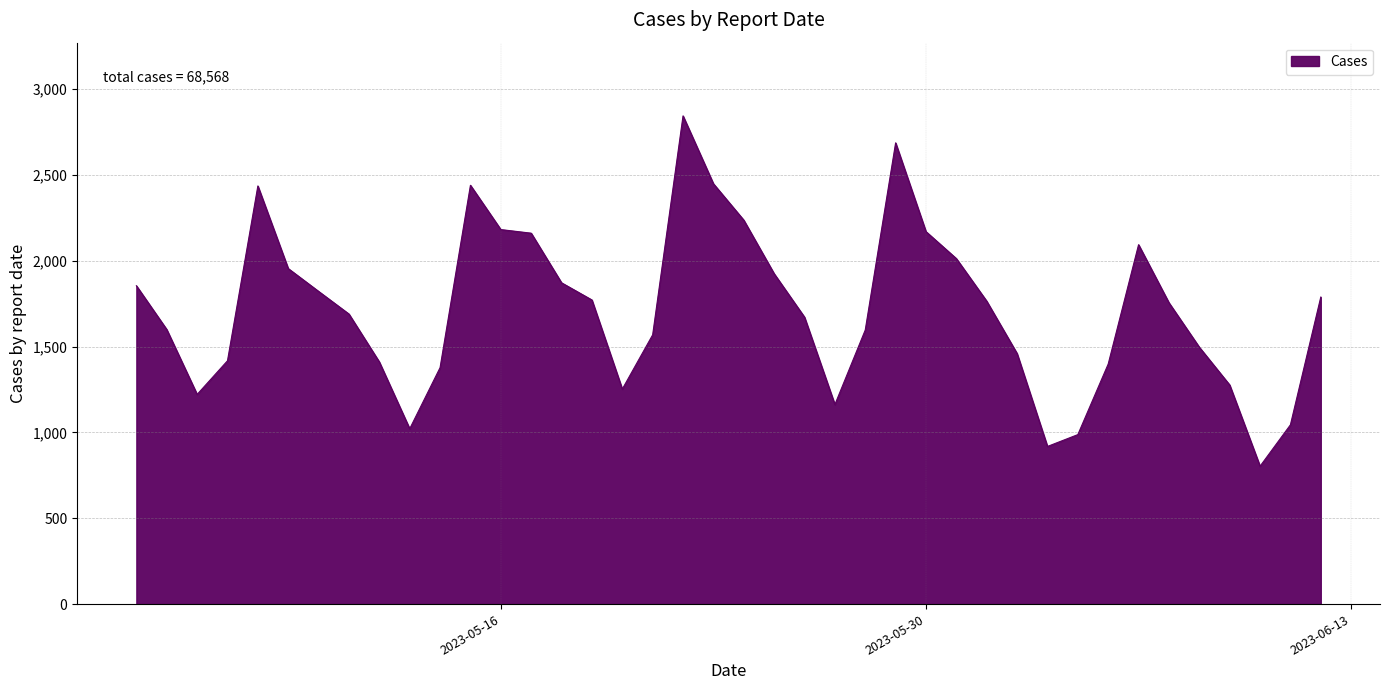

What is the greatest value displayed?

2843